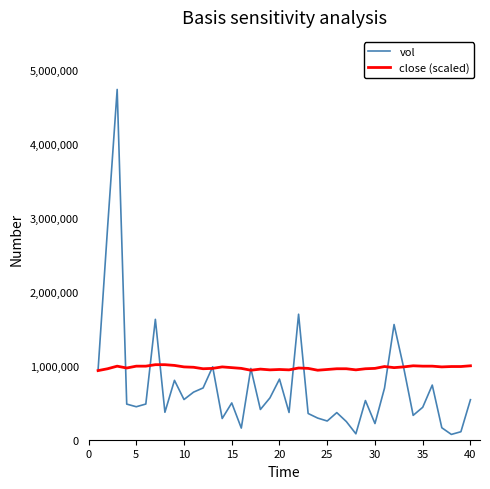

Is this an area chart (filled region under the line)?

No